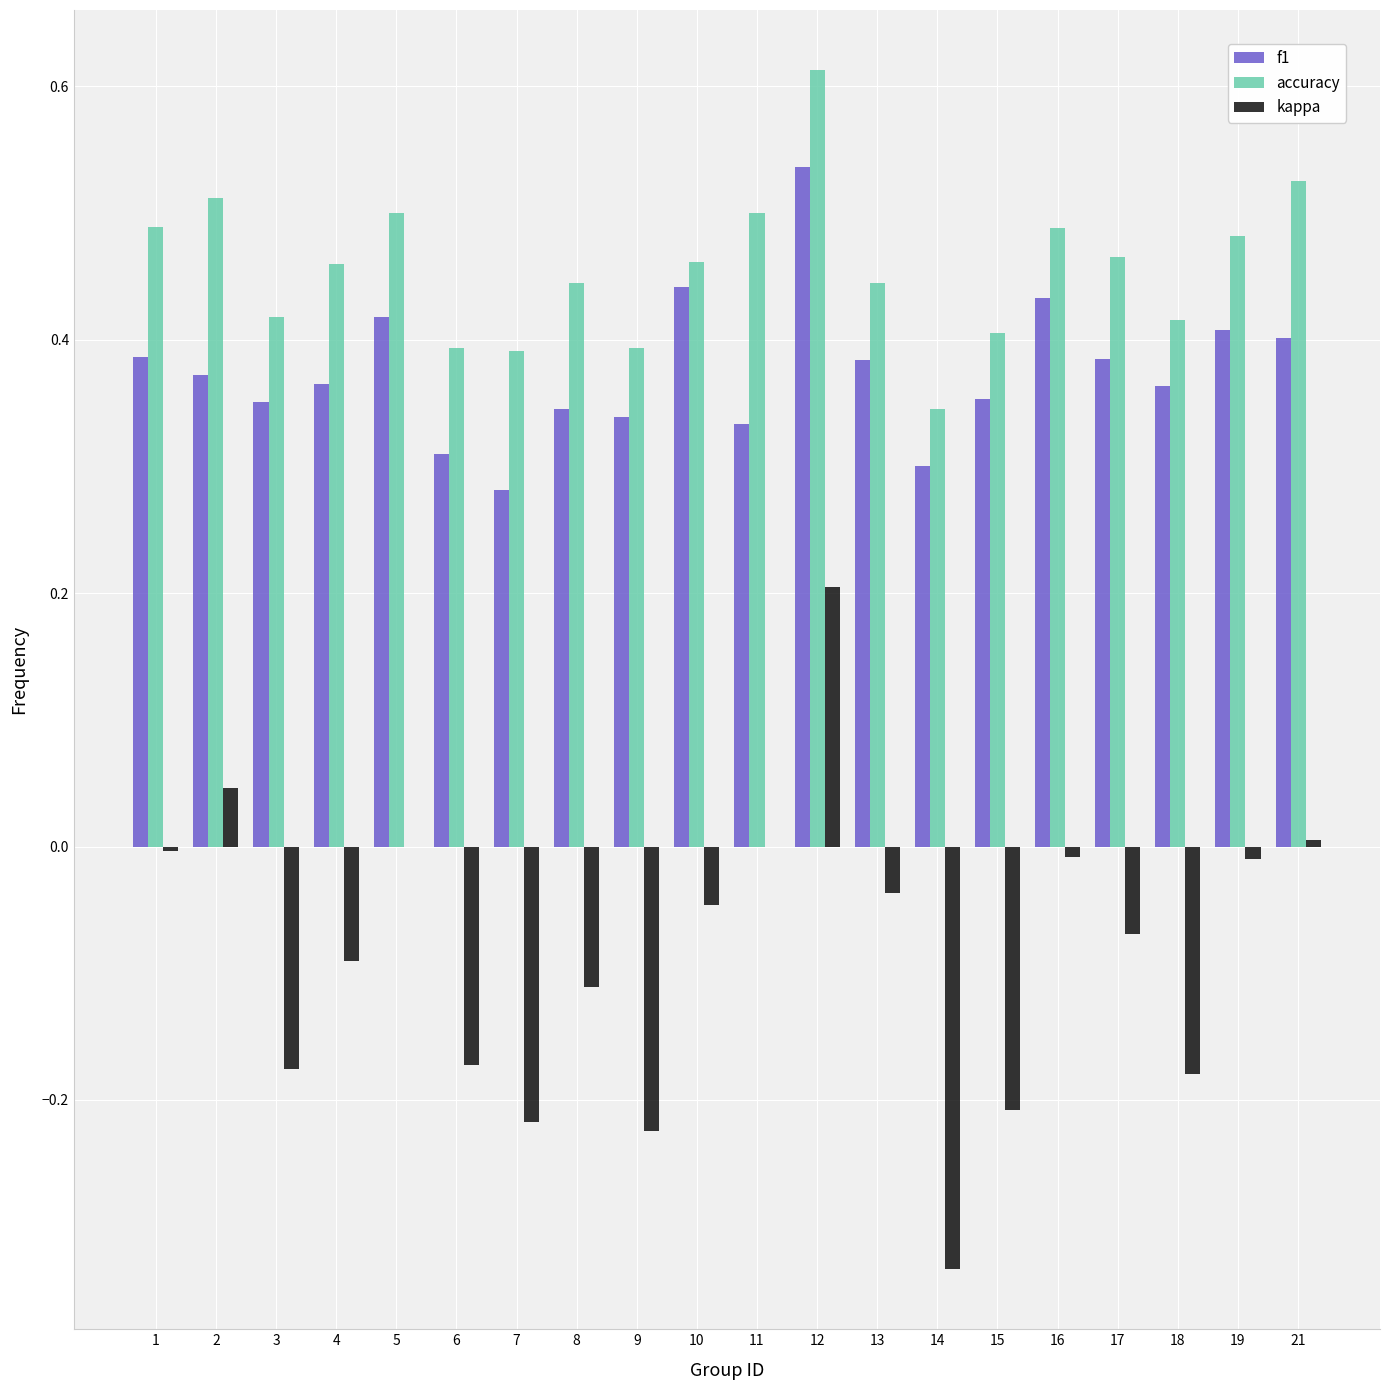

Where is accuracy nearest to the value 0?

14